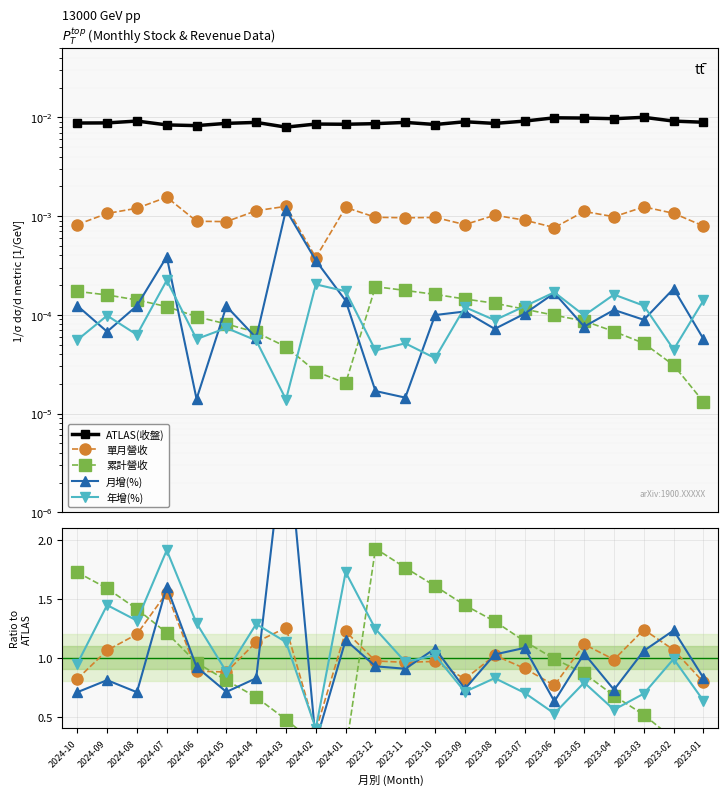

Is this an area chart (filled region under the line)?

No